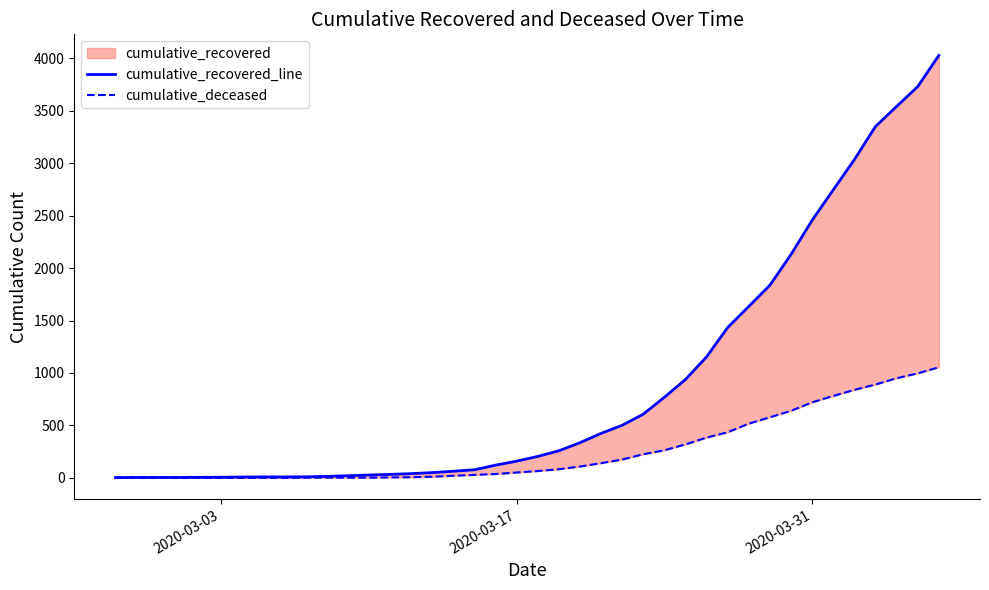

True or false: cumulative_deceased has a value of 506 at 4.

False